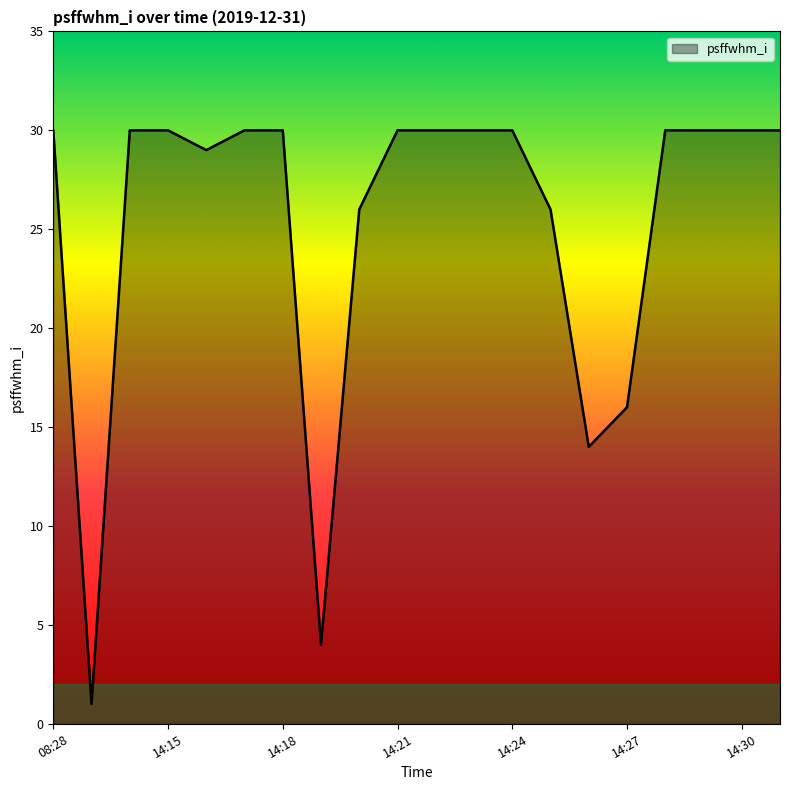

What is the average value?

25